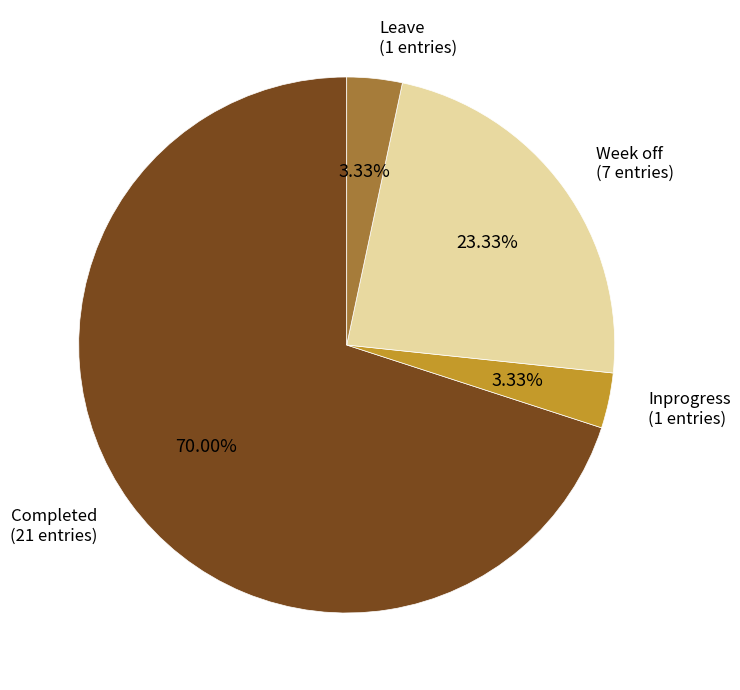

Is there any slice that represents more than half of the pie?

Yes